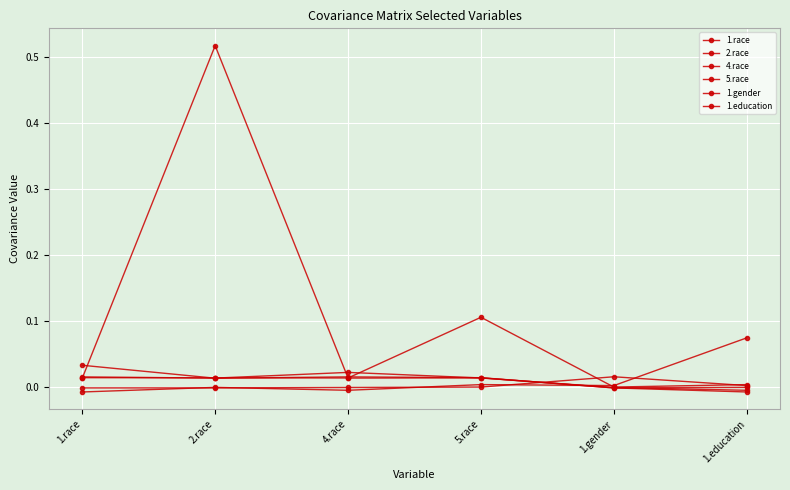

In 2.race, how many points are lower than both neighbors (excluding endpoints)?

2